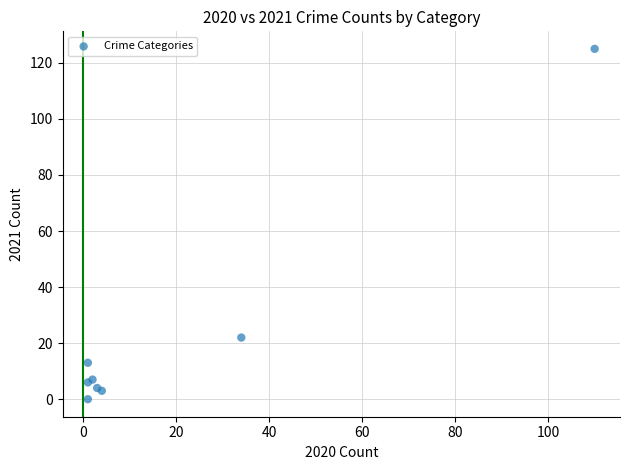

What Y value in the scatter plot is closest to 62?

22